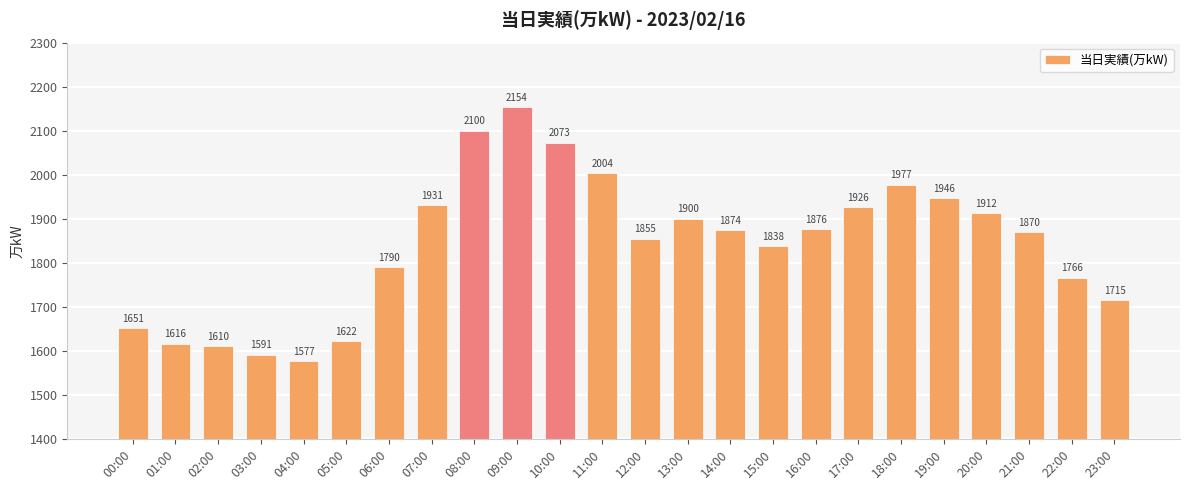

What is the label of the 23rd bar from the right?

01:00